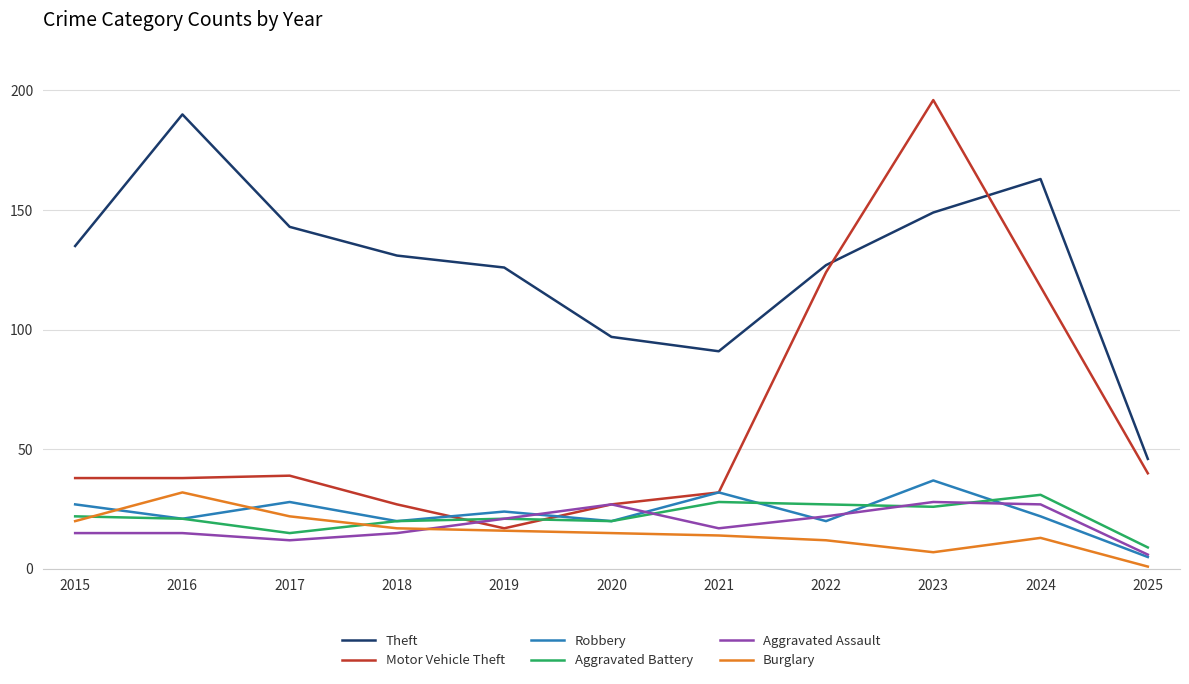

What is the maximum value shown in the chart?

196